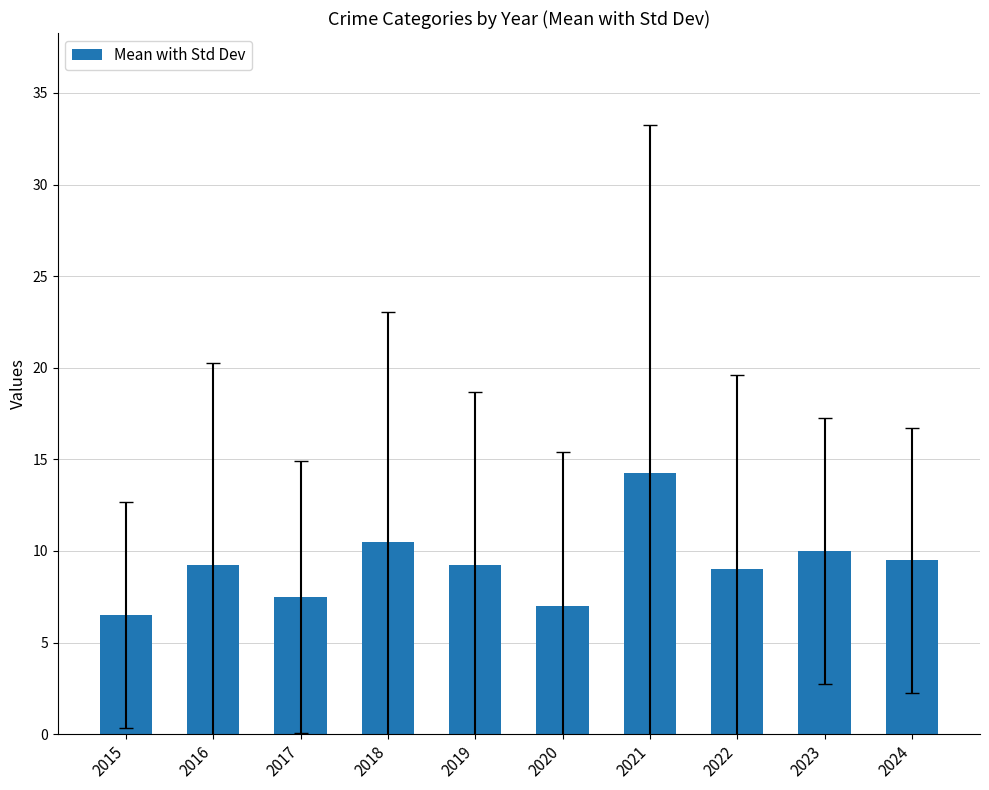

What is the difference between the second highest and minimum values?

4.0